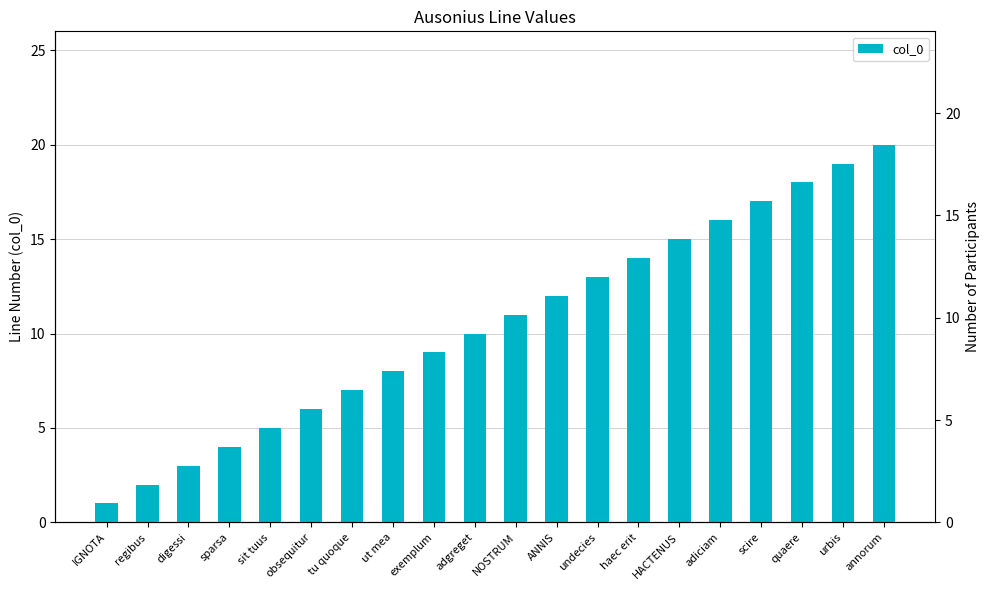

What is the value of the 12th bar from the left?

12